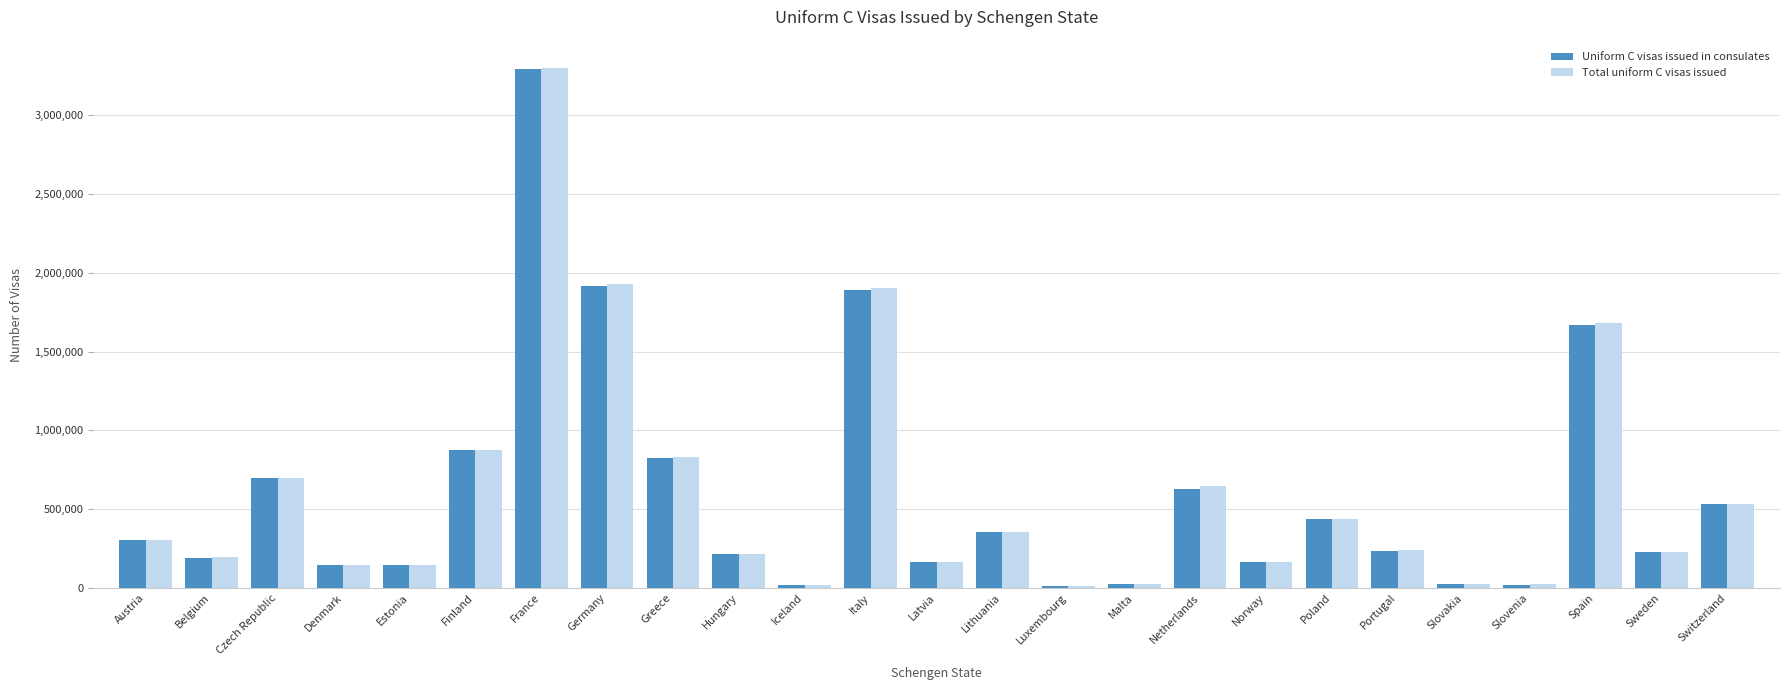

True or false: Total uniform C visas issued has a value of 227717 at Sweden.

True